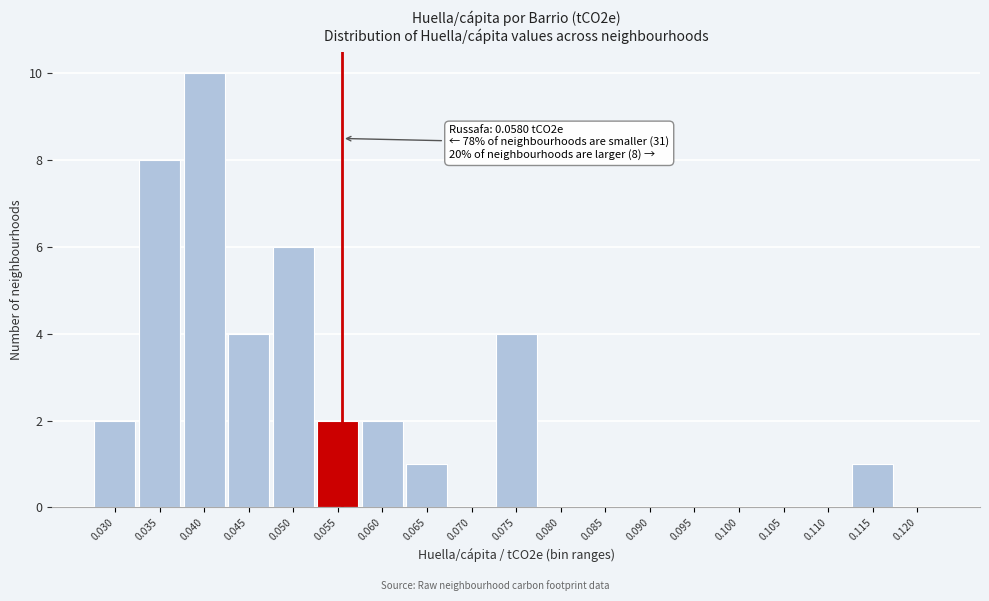

Reading right to left, transcribe all the data shown in this chart.

0.120=0	0.115=1	0.110=0	0.105=0	0.100=0	0.095=0	0.090=0	0.085=0	0.080=0	0.075=4	0.070=0	0.065=1	0.060=2	0.055=2	0.050=6	0.045=4	0.040=10	0.035=8	0.030=2